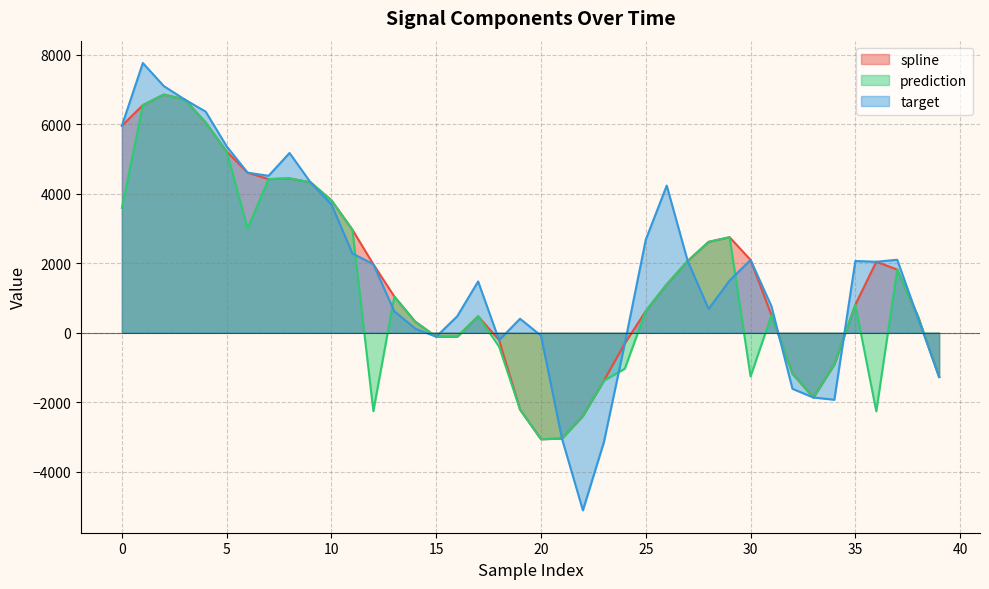

How many lines are shown in the chart?

3